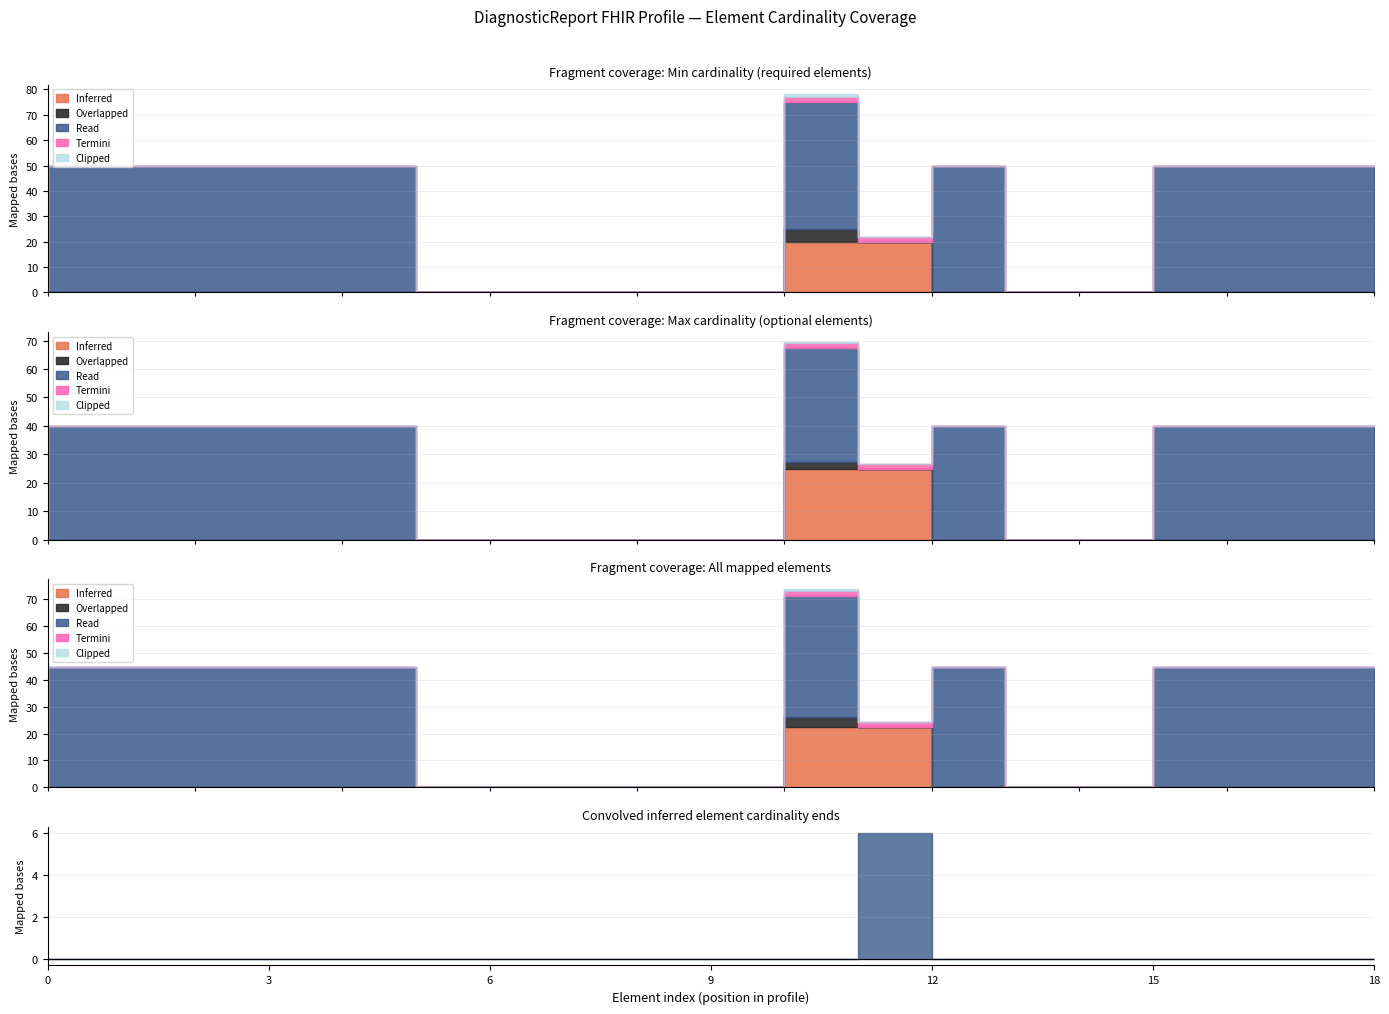

What are all the series names shown in the legend?

Inferred, Overlapped, Read, Termini, Clipped